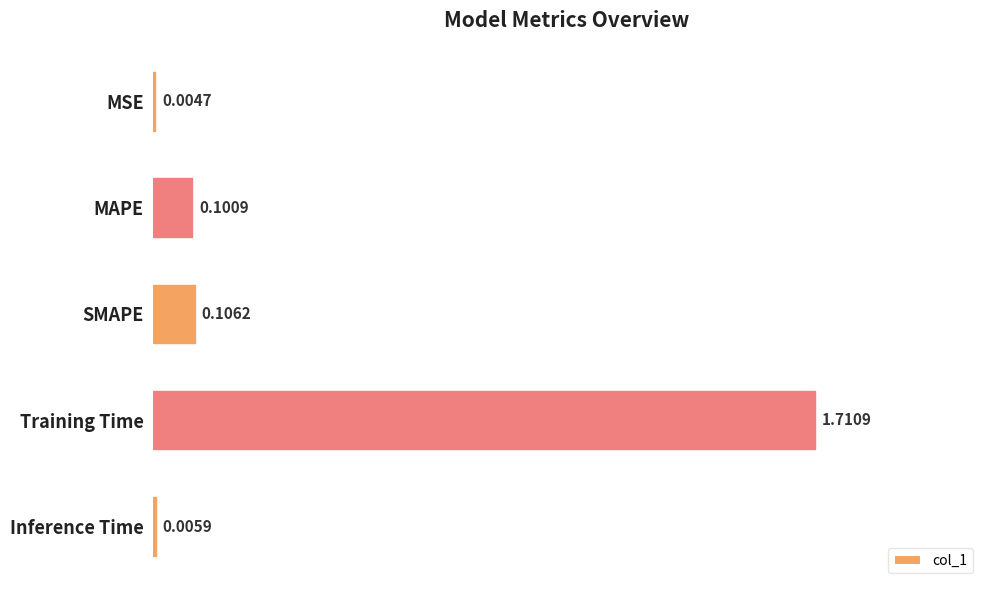

Which has a higher value, MSE or MAPE?

MAPE